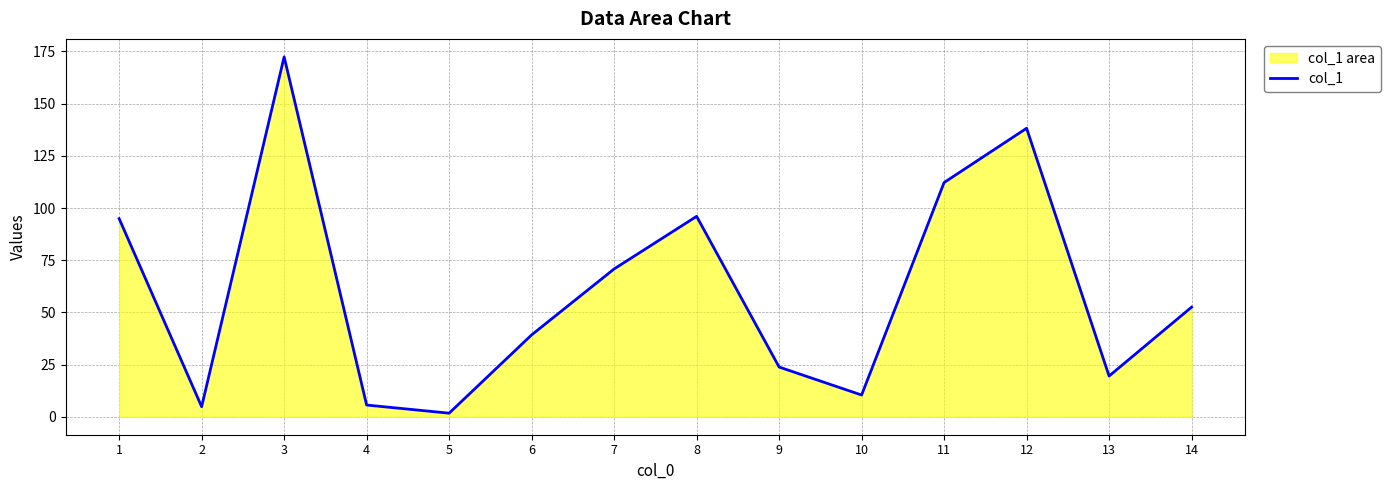

What is the average value?

60.1